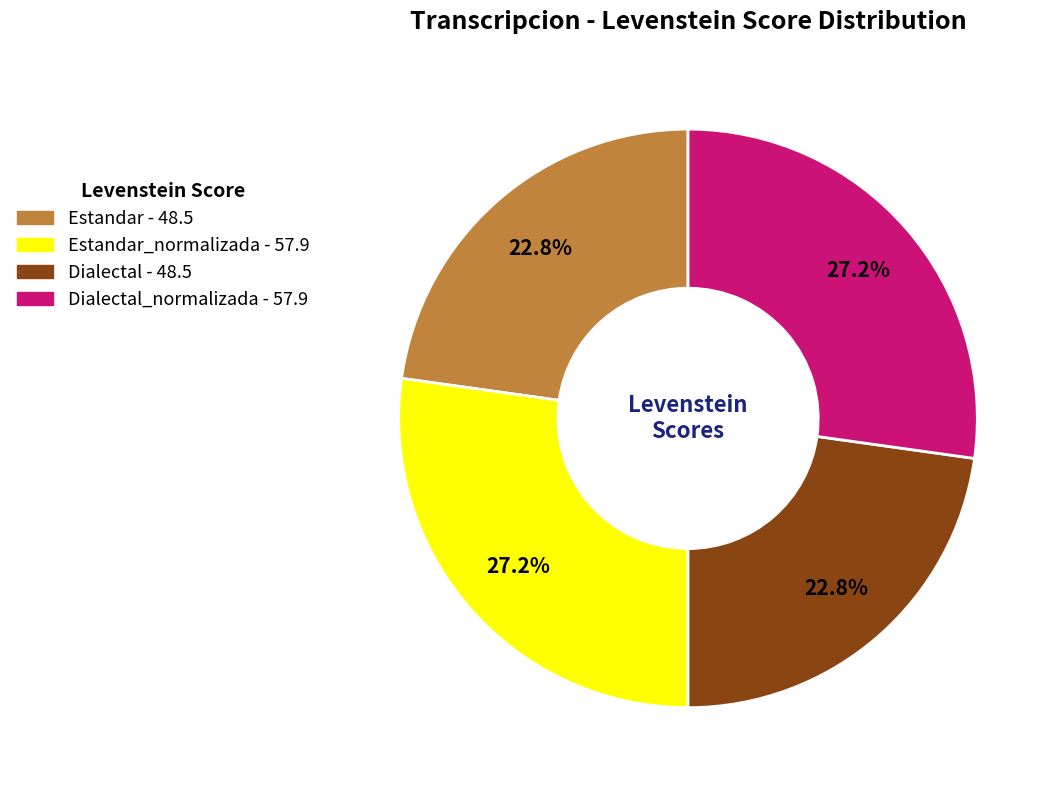

To the nearest percent, what is the difference between the largest and smallest slice percentages?

4%